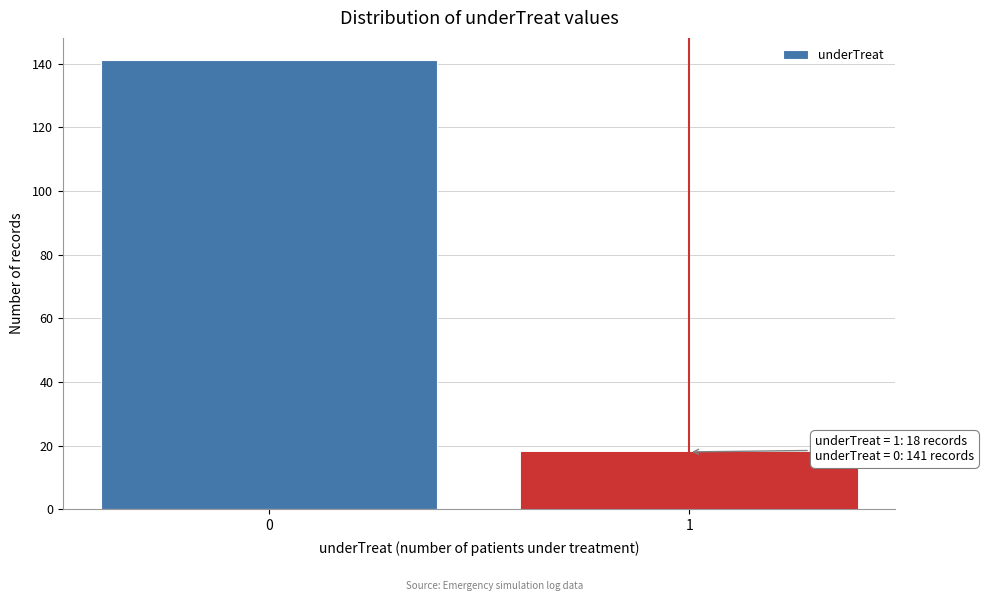

Reading left to right, list all the values displayed in this chart.

141	18